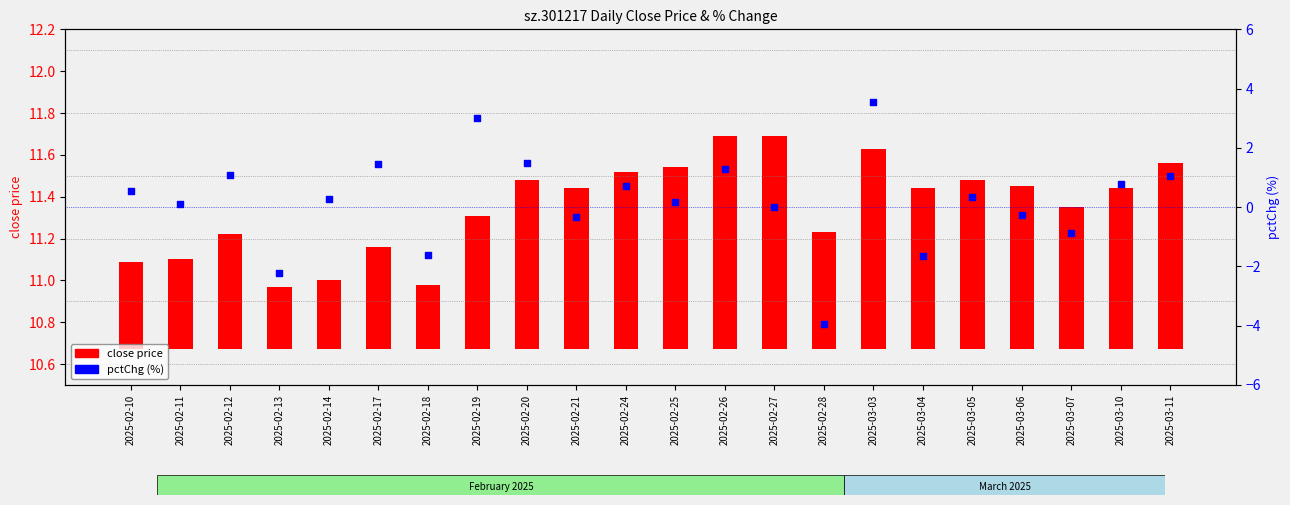

Which series reaches the maximum Y coordinate?

pctChg (%)